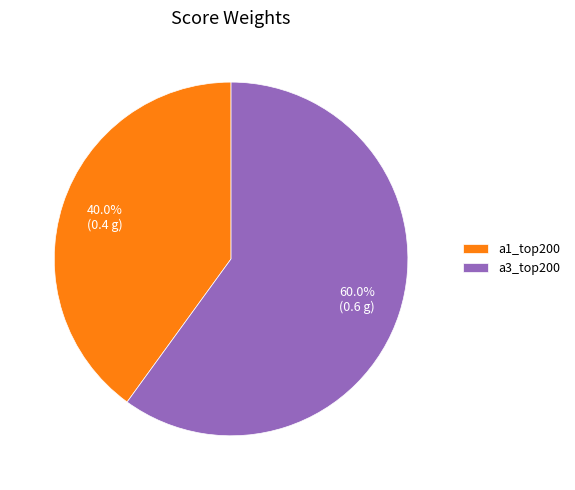

To the nearest percent, what portion does a1_top200 represent?

40%